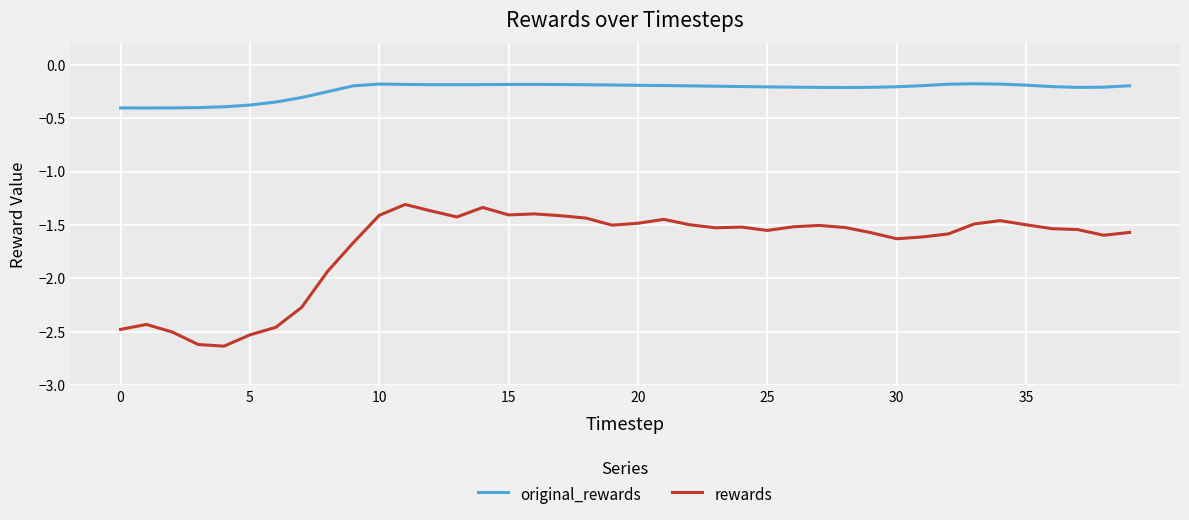

In rewards, how many points are higher than both neighbors (excluding endpoints)?

8